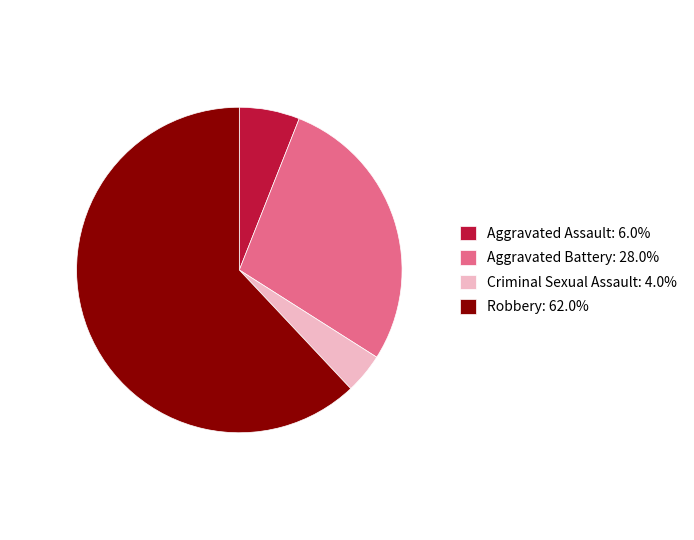

How many slices are in this pie chart?

4